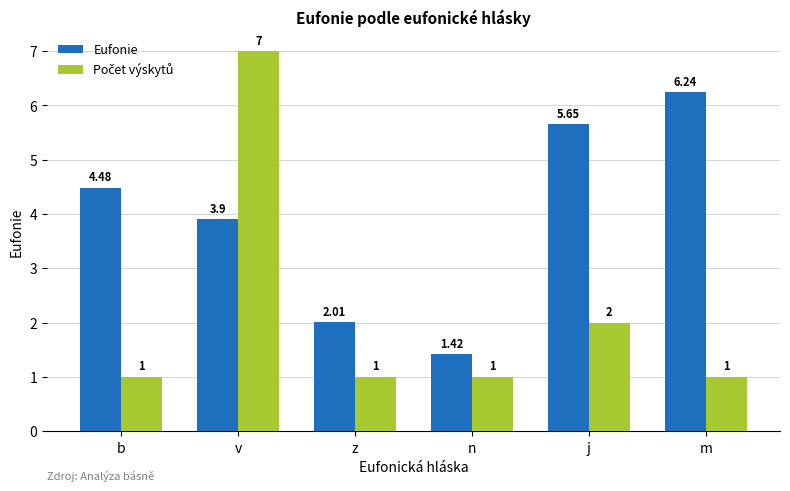

At which label is Eufonie closest to 3?

v